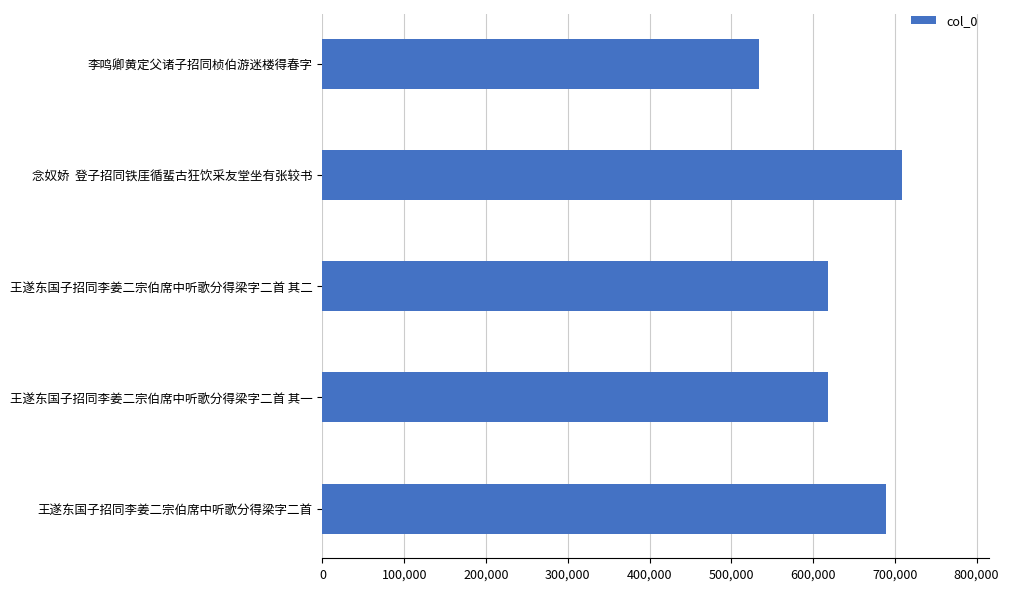

What is the approximate value at 李鸣卿黄定父诸子招同桢伯游迷楼得春字, to the nearest 100?

533700